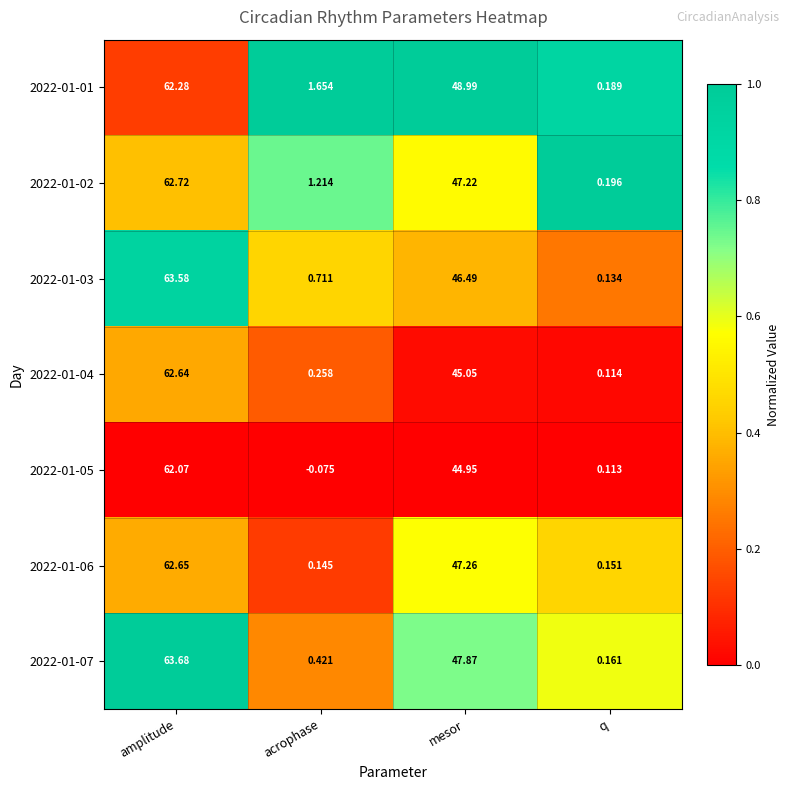

Is the value of 2022-01-01 at mesor greater than the value of 2022-01-05 at acrophase?

Yes